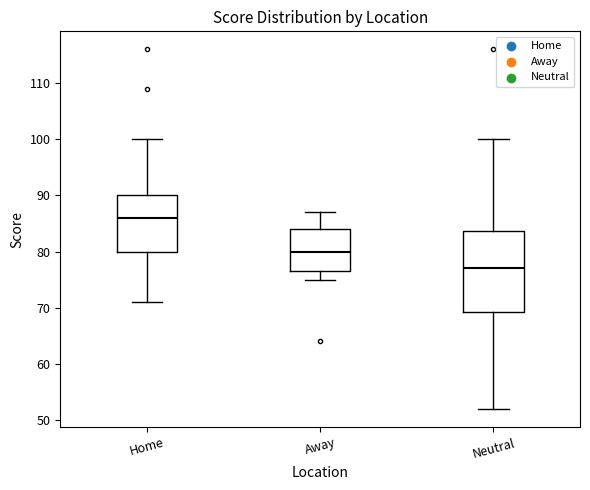

Comparing the boxes themselves (not the whiskers), which one is the tallest?

Neutral